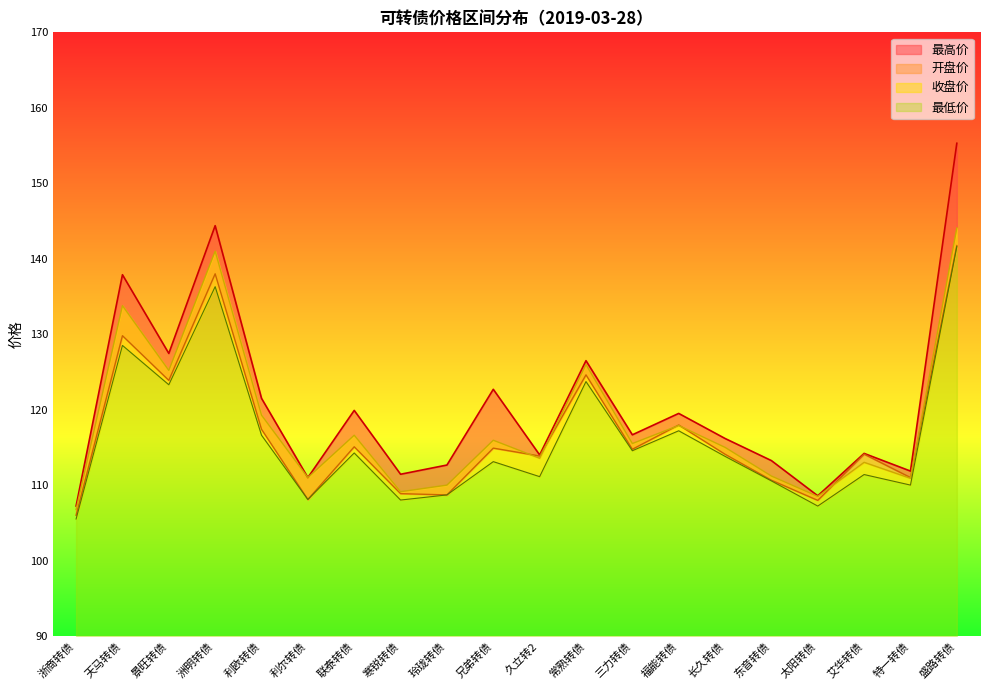

How many data points in 收盘价 are less than 115?

9